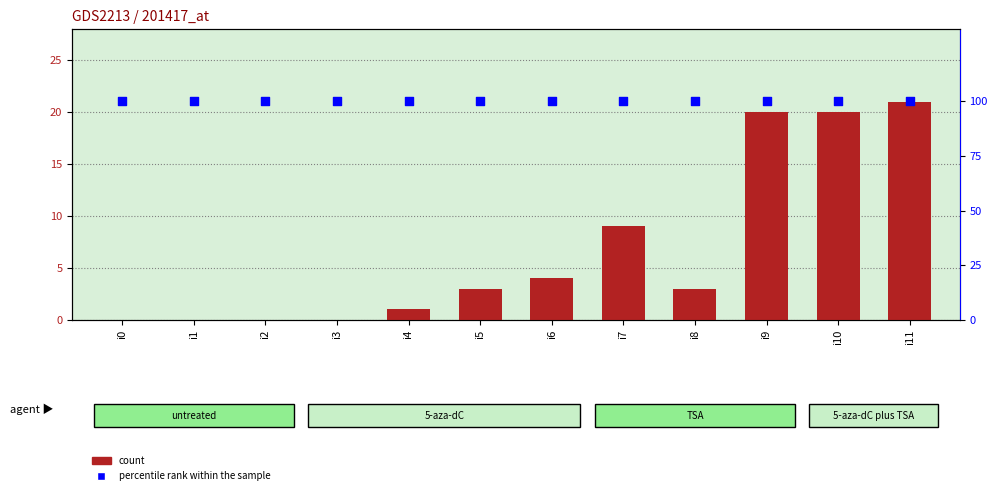

Which series reaches the minimum Y coordinate?

count